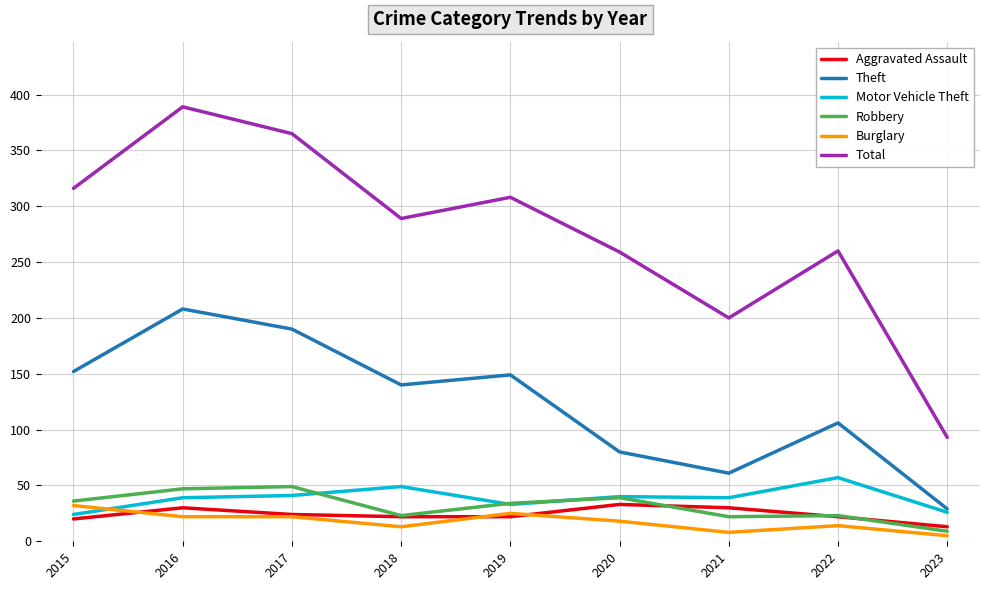

What is the sum of the Theft values at 2018 and 2022?

246